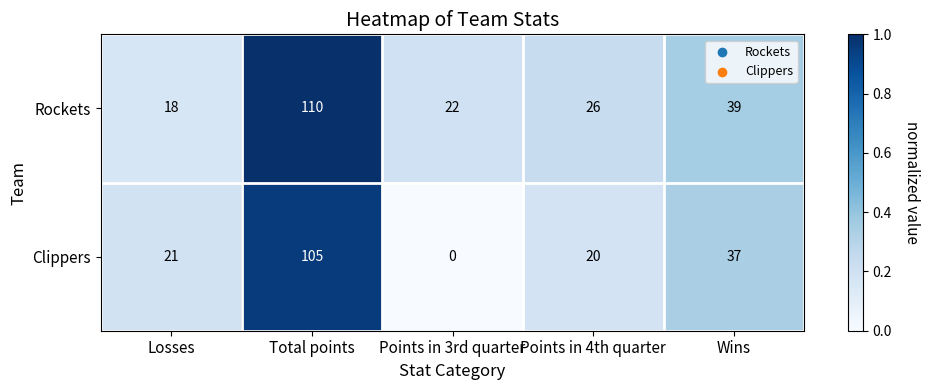

Where is Clippers nearest to the value 52?

Wins